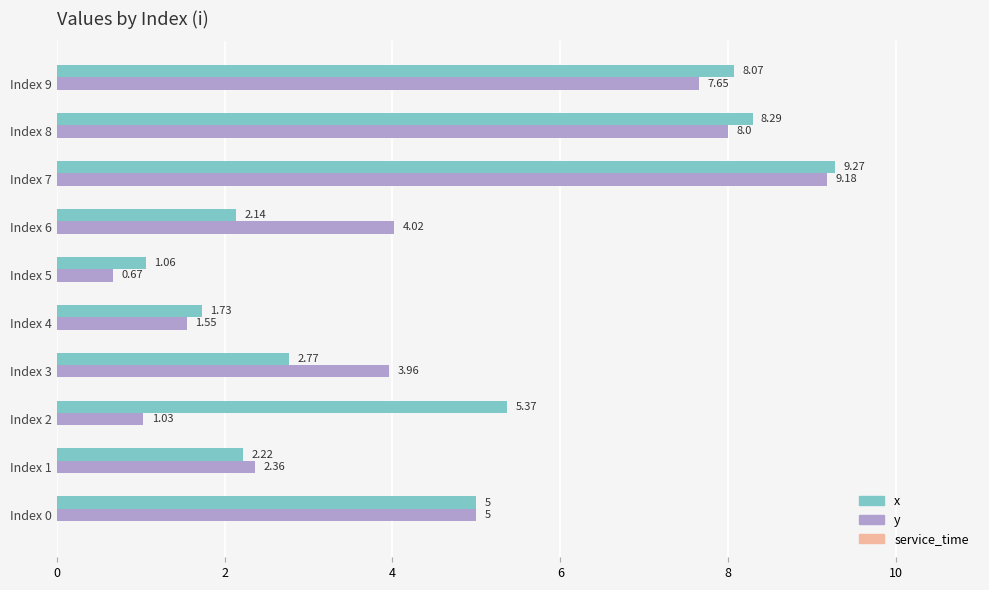

Is the value of x at Index 0 greater than the value of y at Index 3?

Yes